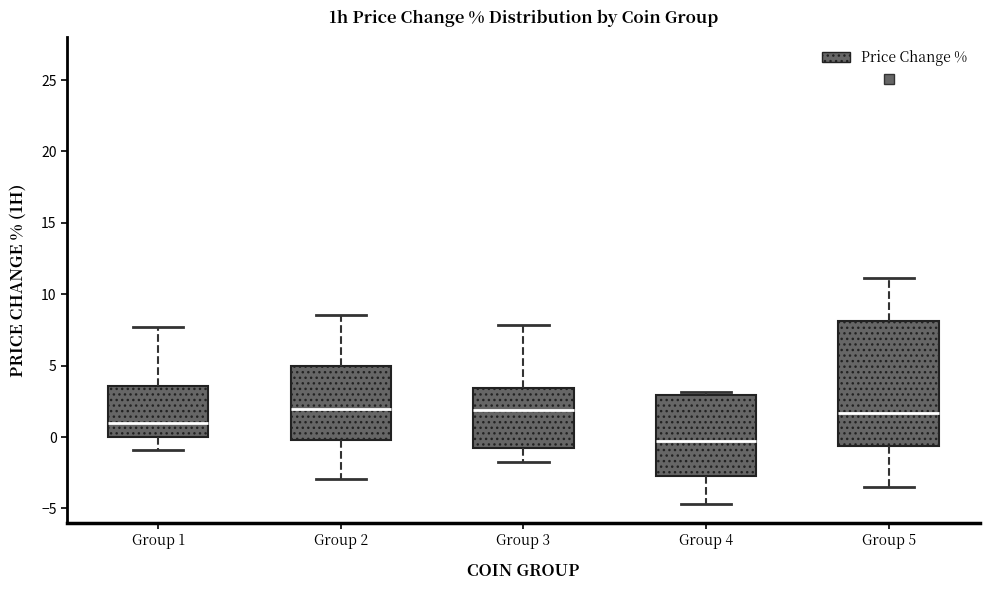

Reading left to right, transcribe this box plot: for each box, give where its median line is, the range the box spans, and where its two whiskers end, as read against the y-axis. The values are not printed on the chart, so give them approximately, as read against the axis.

Group 1: median 1.0, box 0.0 to 3.5, whiskers -1.0 to 7.5
Group 2: median 2.0, box 0.0 to 5.0, whiskers -3.0 to 8.5
Group 3: median 2.0, box -1.0 to 3.5, whiskers -1.5 to 8.0
Group 4: median -0.5, box -3.0 to 3.0, whiskers -4.5 to 3.0 (just above the box's upper edge)
Group 5: median 1.5, box -0.5 to 8.0, whiskers -3.5 to 11.0